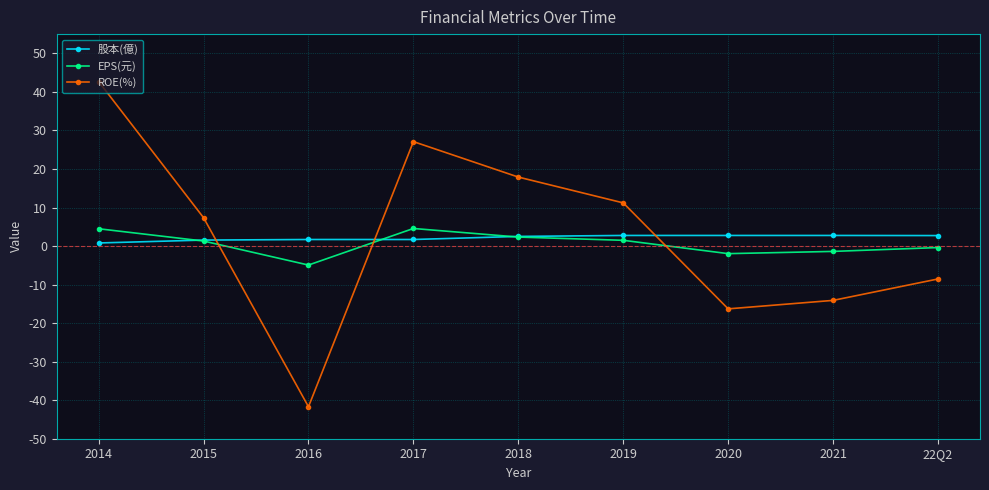

Where is the first local maximum for EPS(元)?

2017